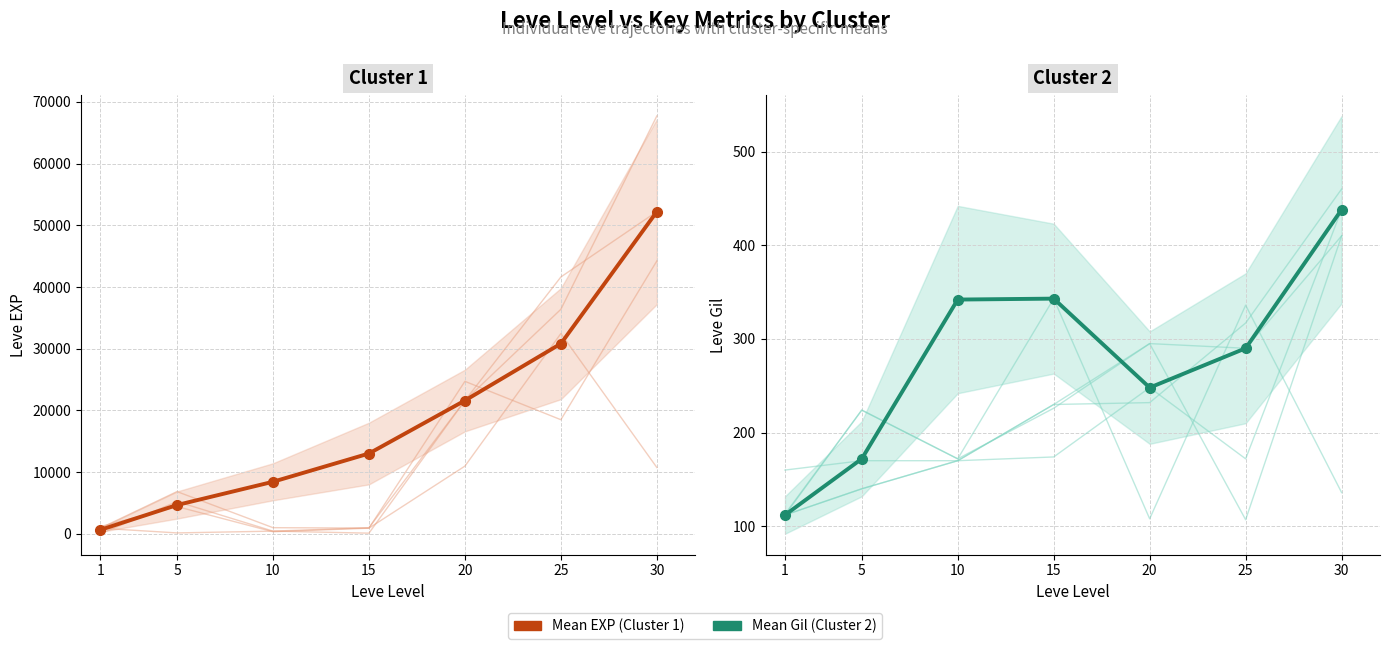

In Mean Gil (Cluster 2), how many points are lower than both neighbors (excluding endpoints)?

1